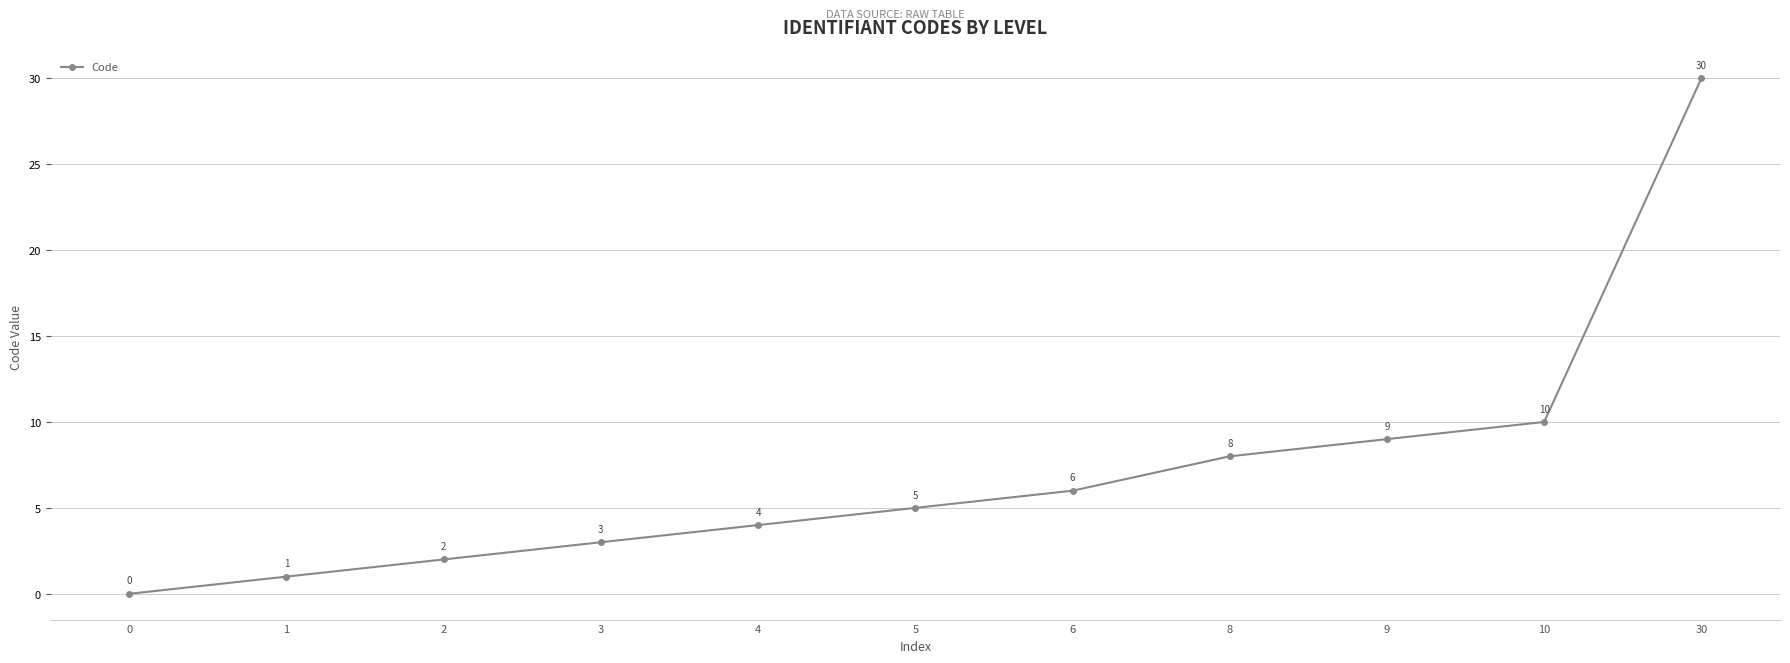

What is the value of the 2nd point from the left?

1